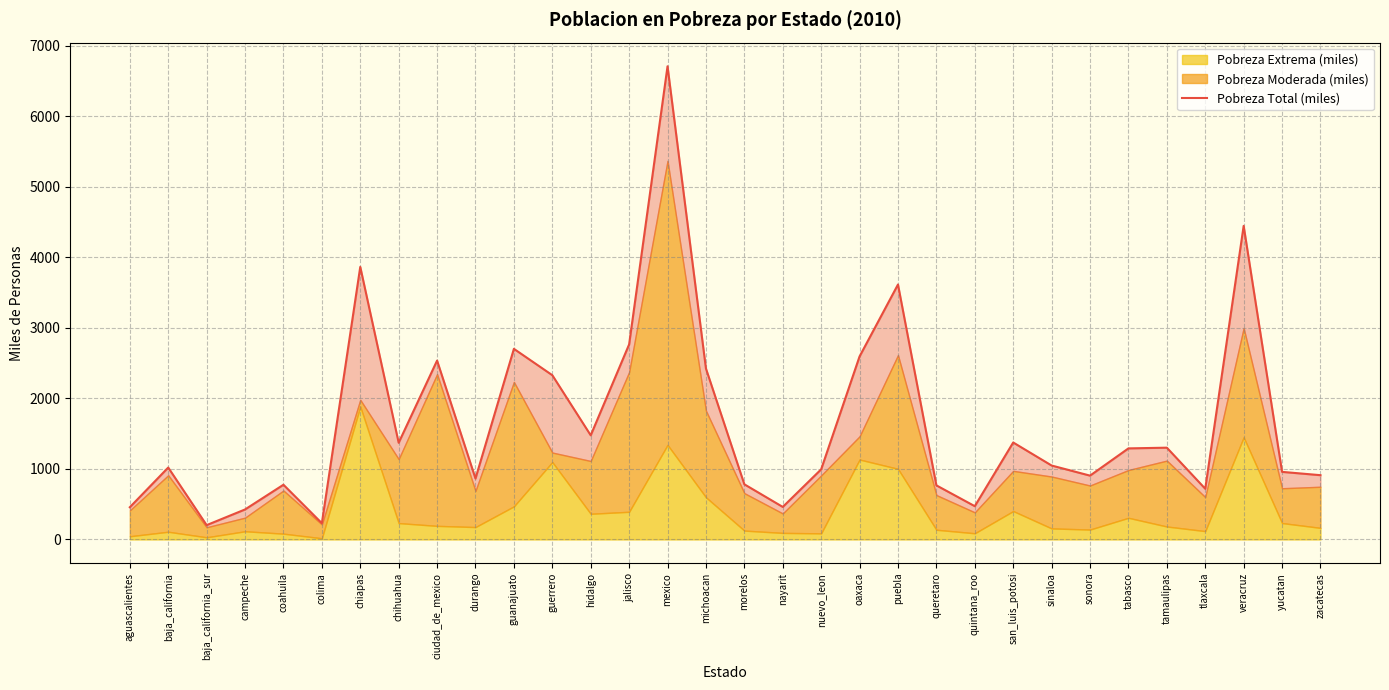

Reading left to right, what are all the values shown in this chart?

456.8	1019.8	203.0	425.3	775.9	230.3	3866.3	1371.6	2537.2	864.2	2703.7	2330.0	1477.0	2766.7	6712.1	2424.8	782.2	461.2	994.4	2596.2	3616.3	767.0	471.7	1375.3	1048.6	905.1	1291.6	1301.7	719.0	4448.0	958.5	911.5